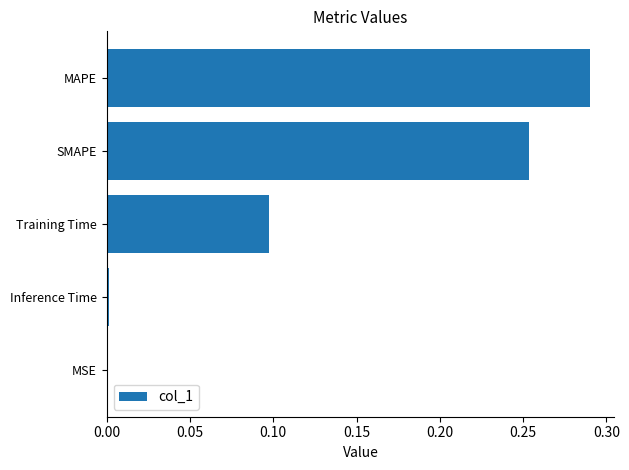

What is the sum of all values?

0.6